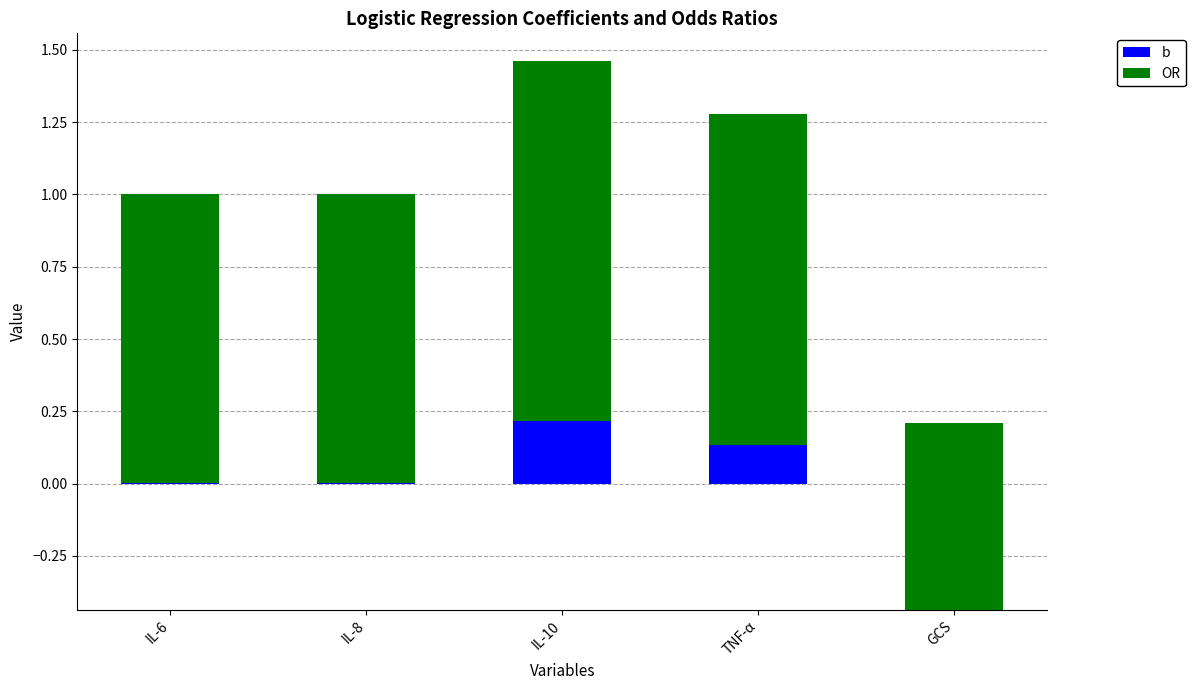

How many negative values does the b series have?

1